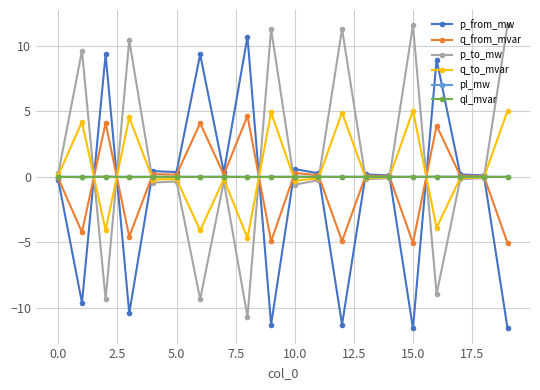

In p_to_mw, how many points are lower than both neighbors (excluding endpoints)?

7